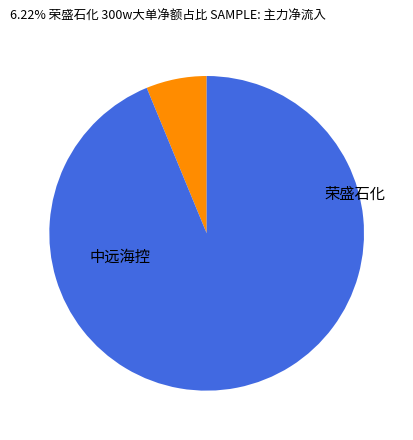

Does any single category account for the majority?

Yes